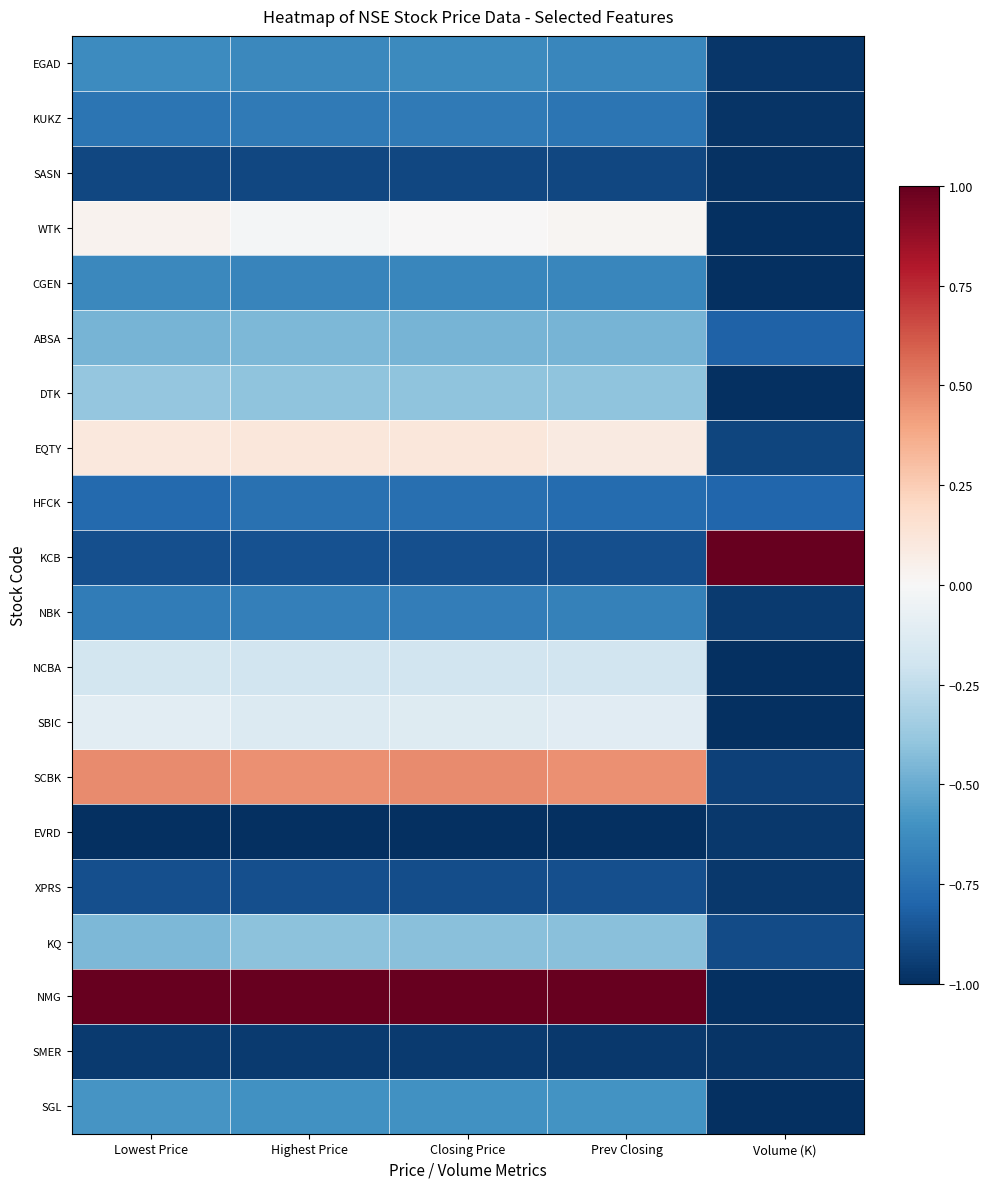

How many data points does each series have?

5